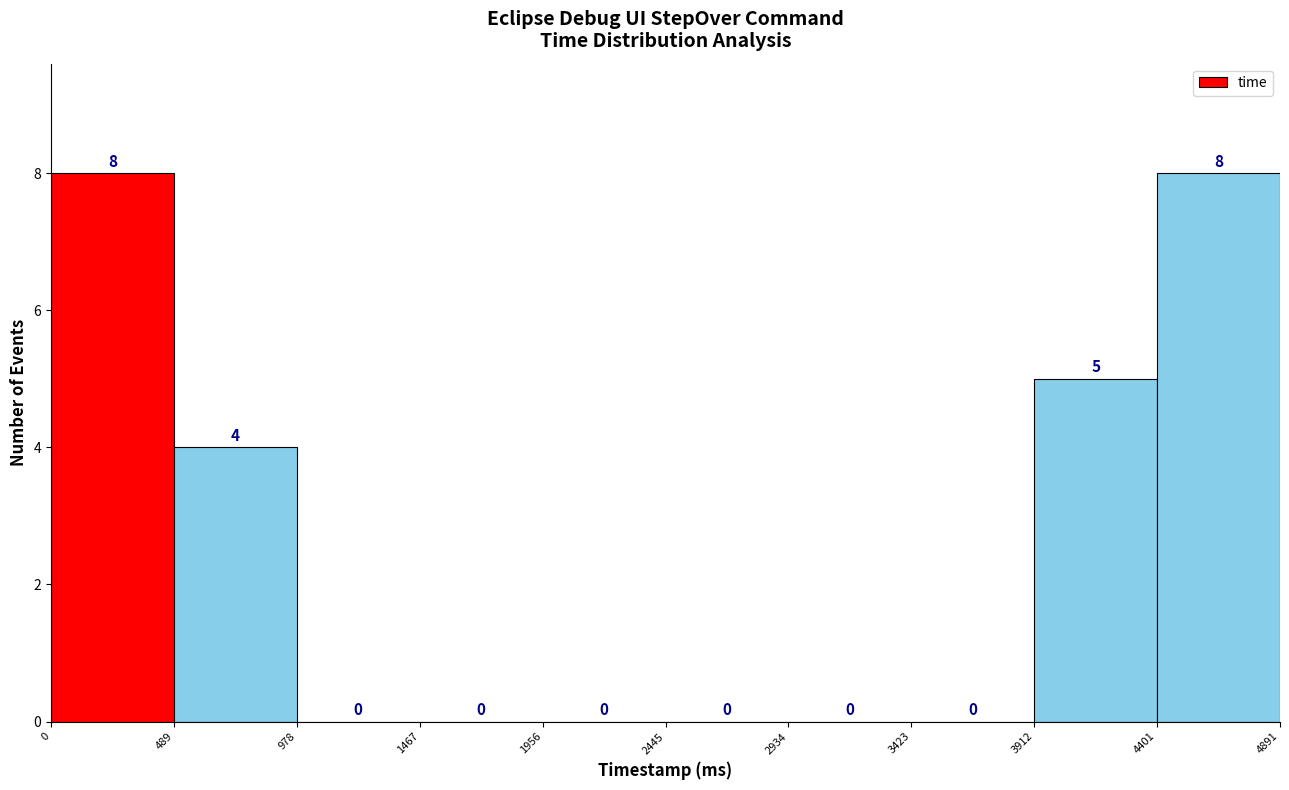

Reading left to right, transcribe this chart: for each bar, give the range it covers on the x-axis and its height.

0 to 489: 8
489 to 978: 4
978 to 1467: 0
1467 to 1956: 0
1956 to 2445: 0
2445 to 2934: 0
2934 to 3423: 0
3423 to 3912: 0
3912 to 4401: 5
4401 to 4891: 8